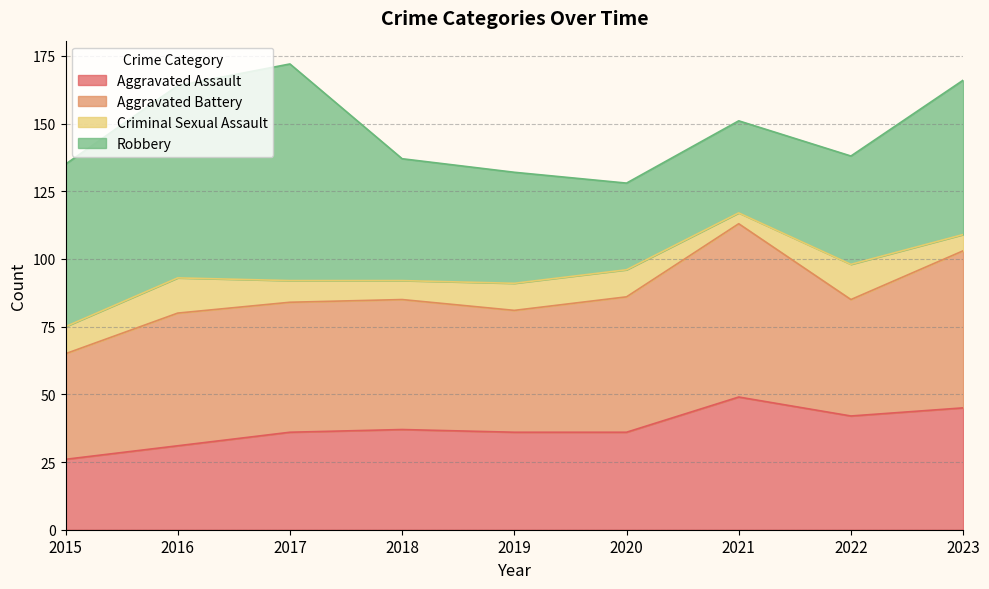

Which series has the widest spread of values?

Robbery